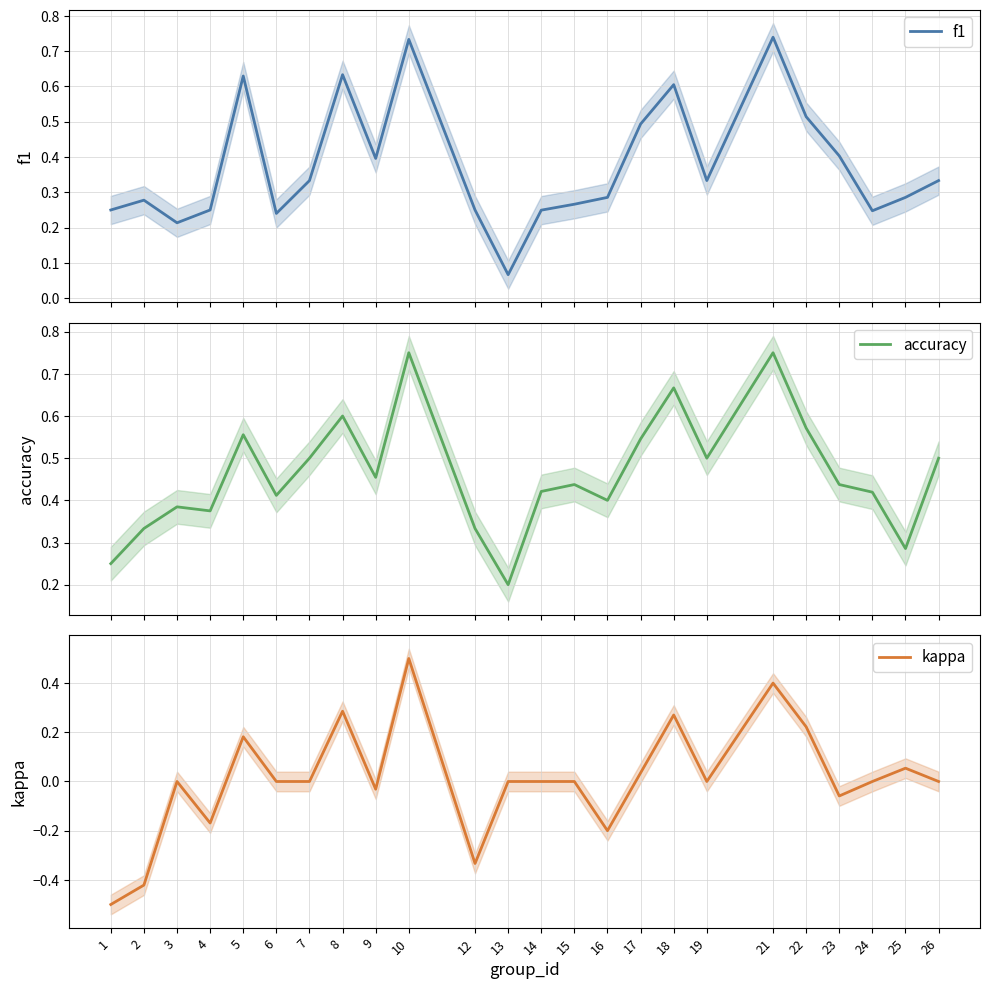

True or false: f1 and kappa cross at least once.

False